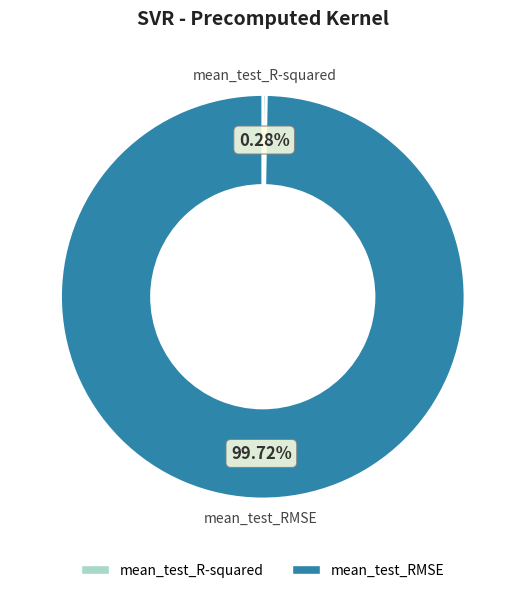

Which category has the smallest portion of the pie?

mean_test_R-squared